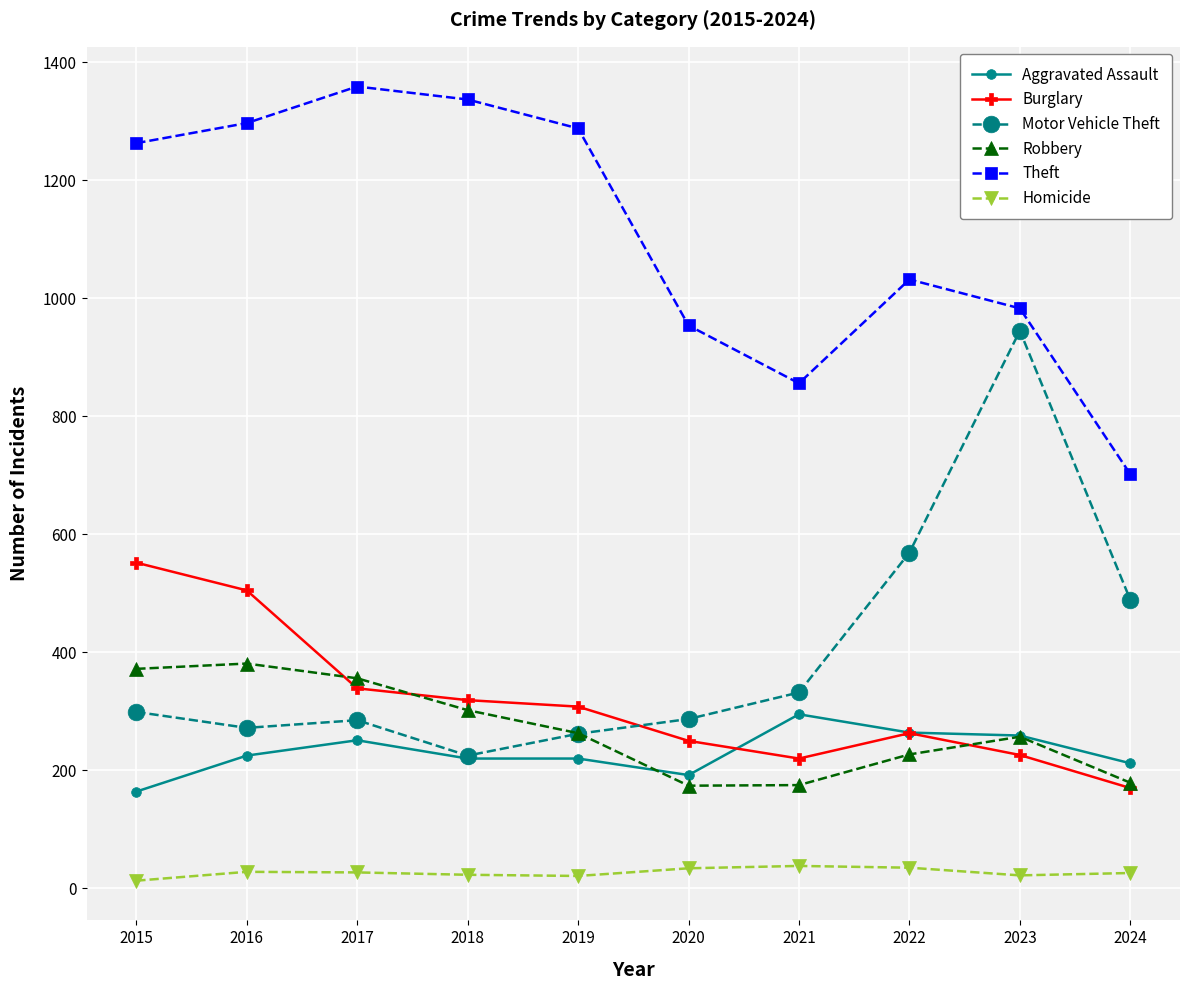

What is the difference between the Robbery values at 2024 and 2022?

48